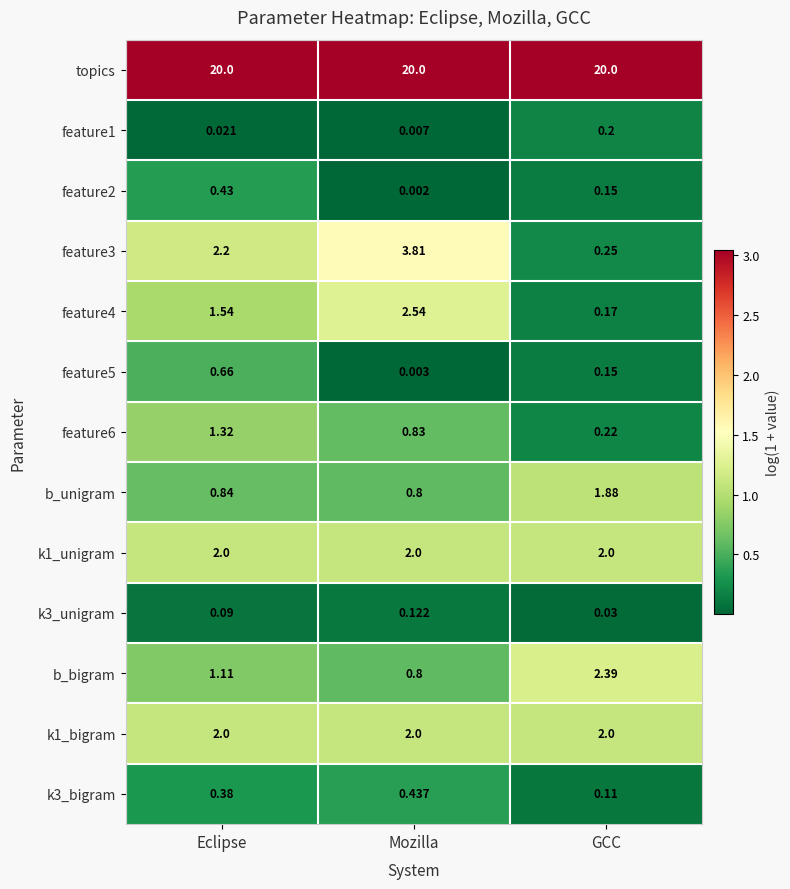

Which category has the highest value in the feature6 series?

Eclipse